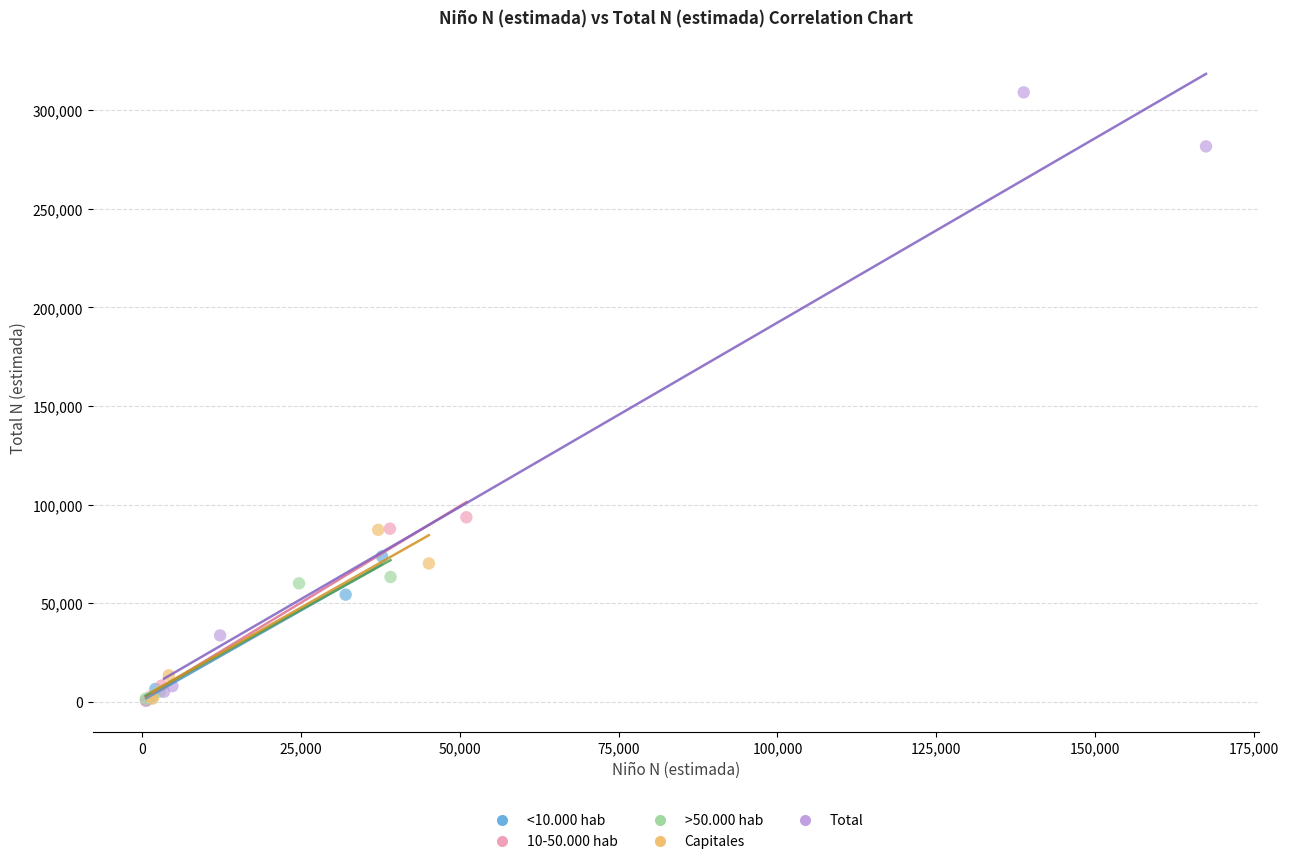

Which series has the largest Y range (max minus min)?

Total